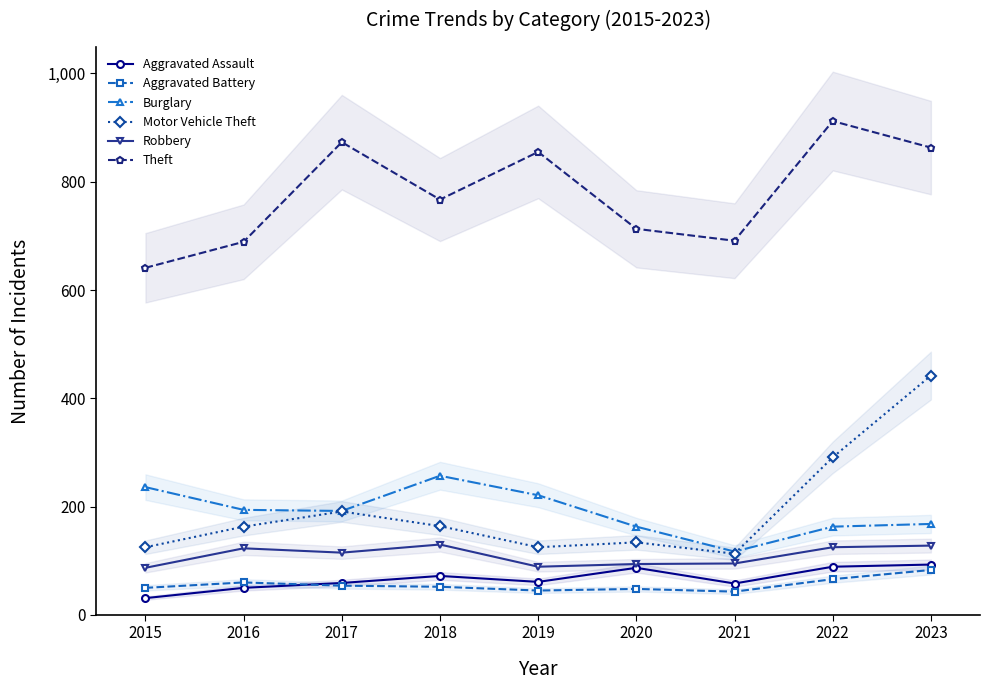

What is the minimum value for Motor Vehicle Theft?

113